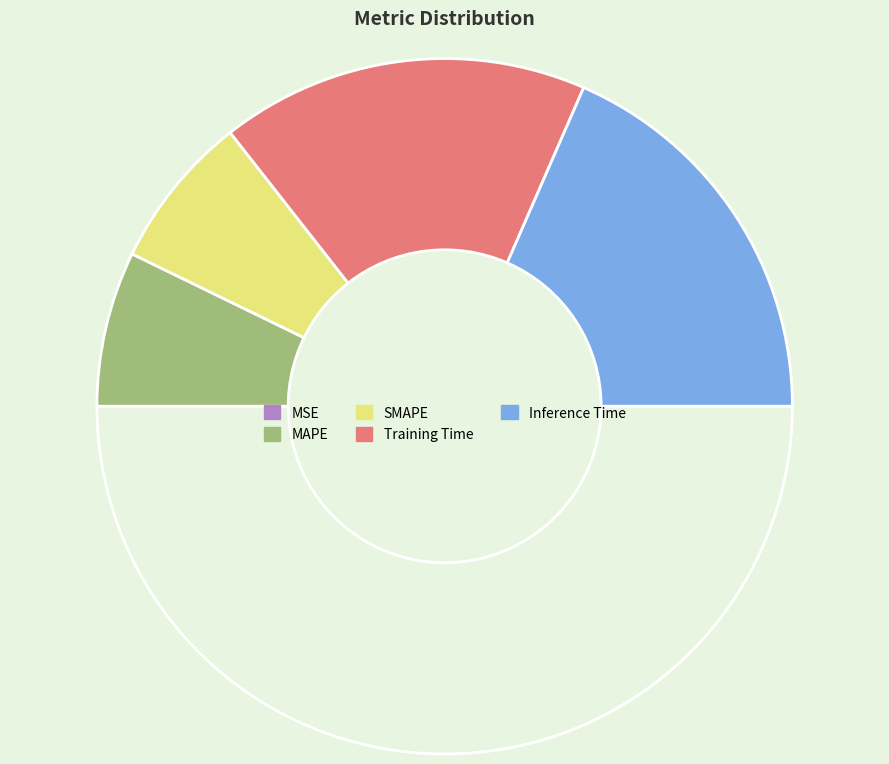

What is the largest slice in the pie chart?

Inference Time